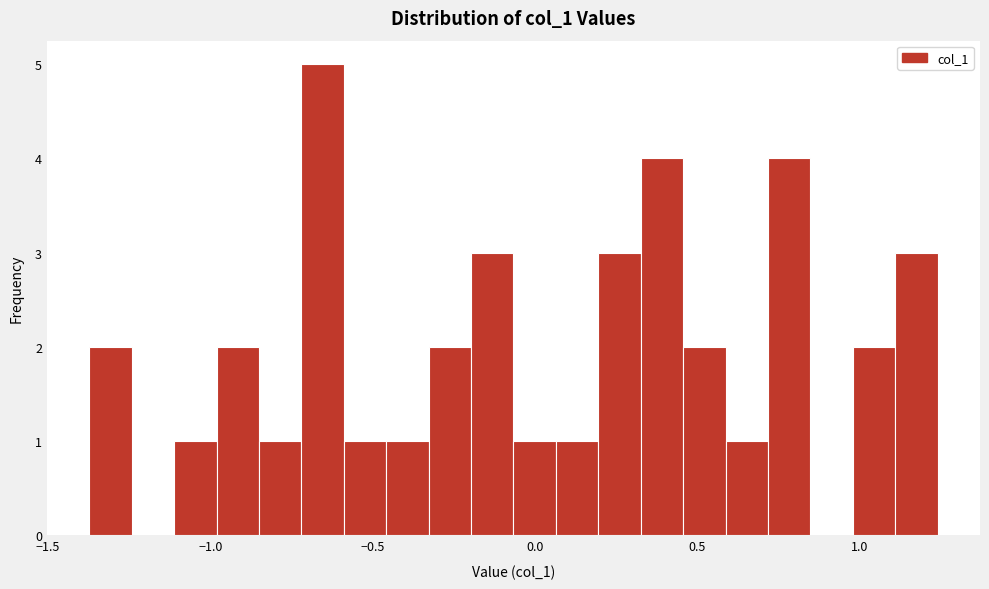

Around what value on the x-axis is the tallest bar? Give the approximate position of its centre, as read against the axis.

-0.65